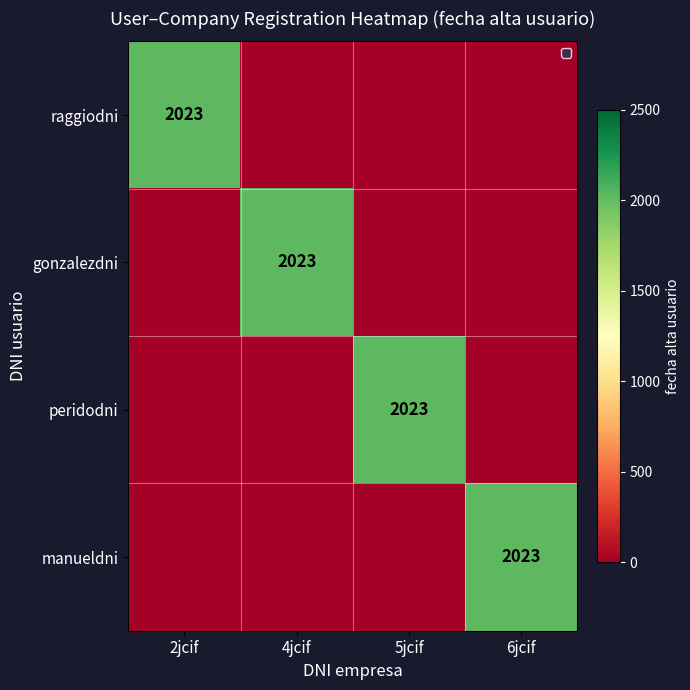

What is the difference between the highest and lowest values at 2jcif?

2023